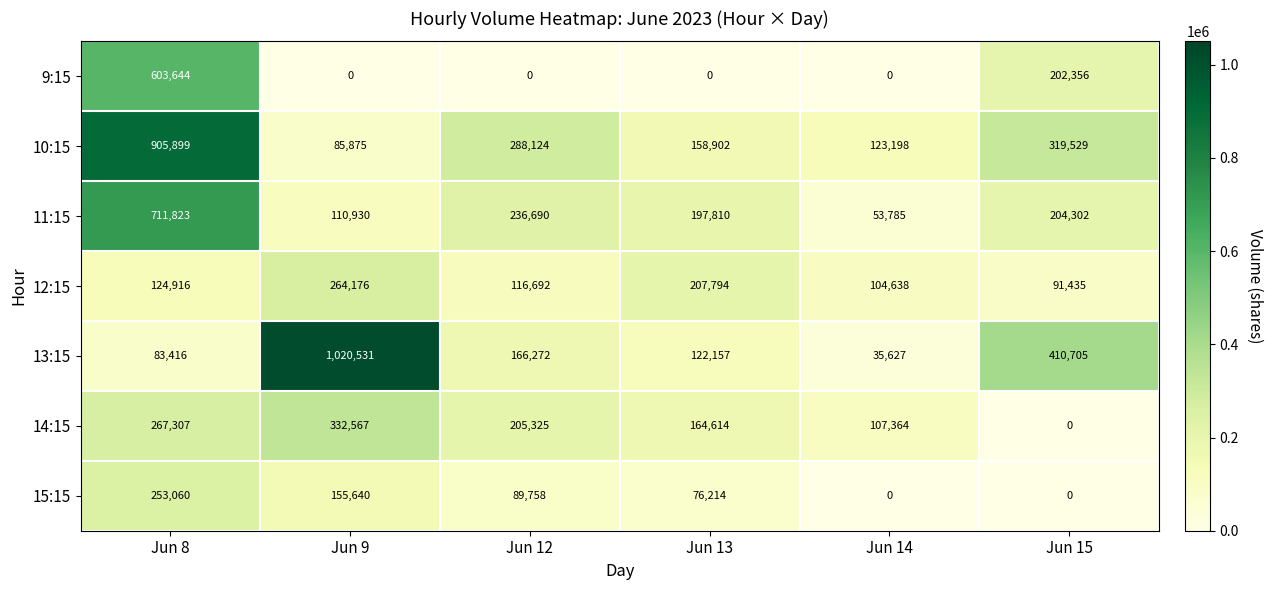

What is the greatest value displayed?

1020531